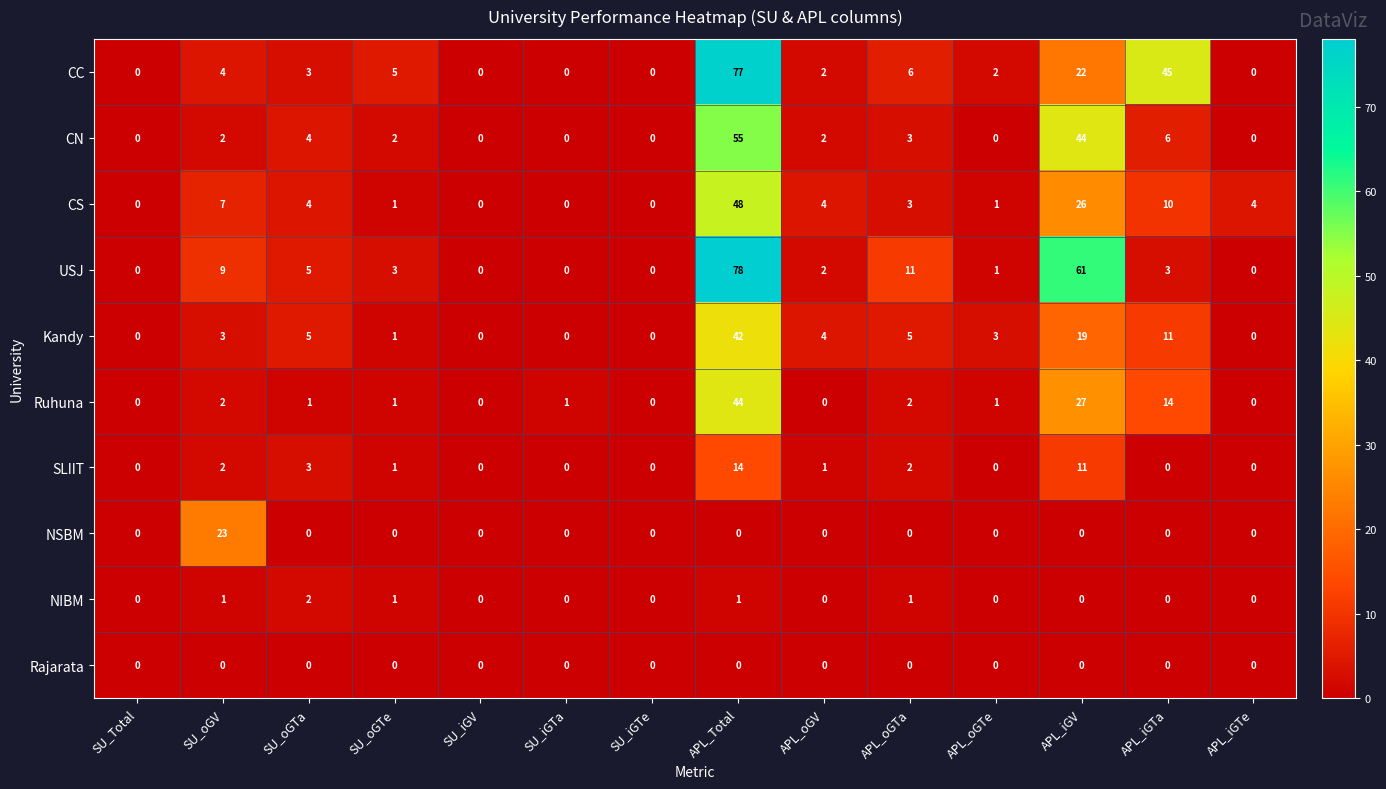

List the series in order of their peak value, highest first.

USJ, CC, CN, CS, Ruhuna, Kandy, NSBM, SLIIT, NIBM, Rajarata